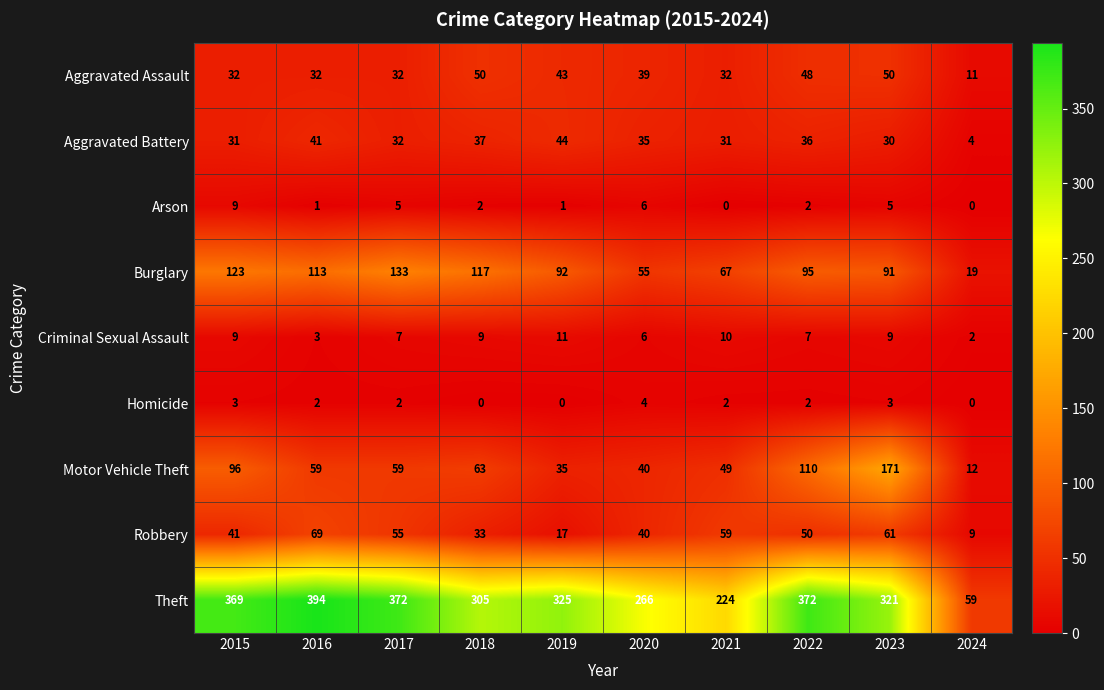

Which series changed the most between 2020 and 2024?

Theft